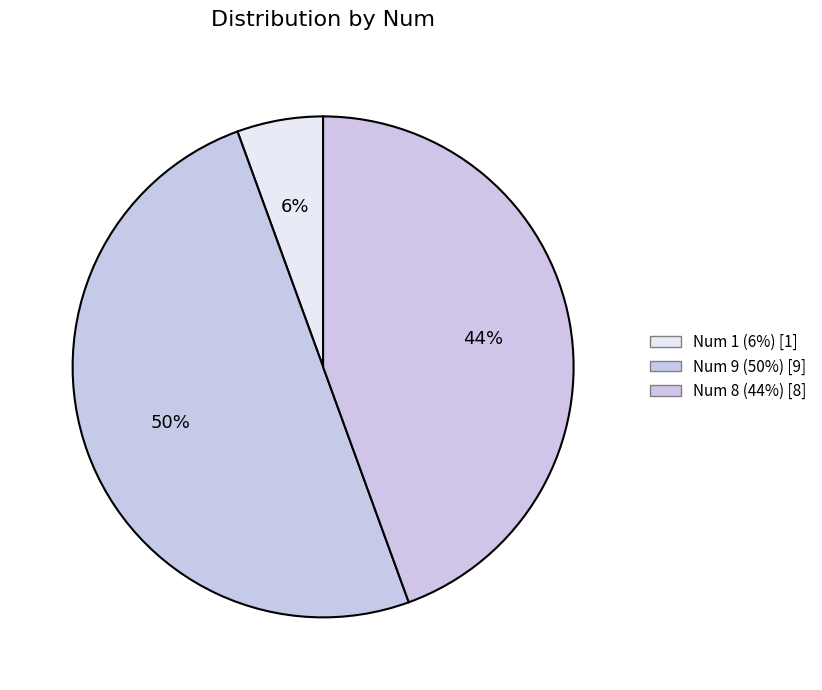

To the nearest percent, what is the difference between the largest and smallest slice percentages?

44%